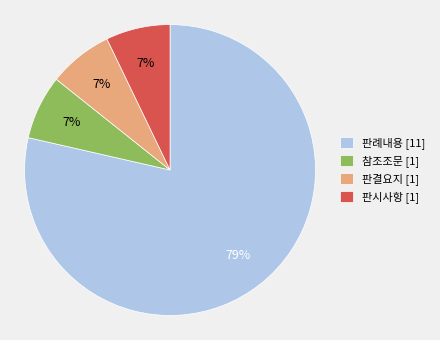

Combined, do 판결요지 [1] and 판례내용 [11] account for over 50%?

Yes